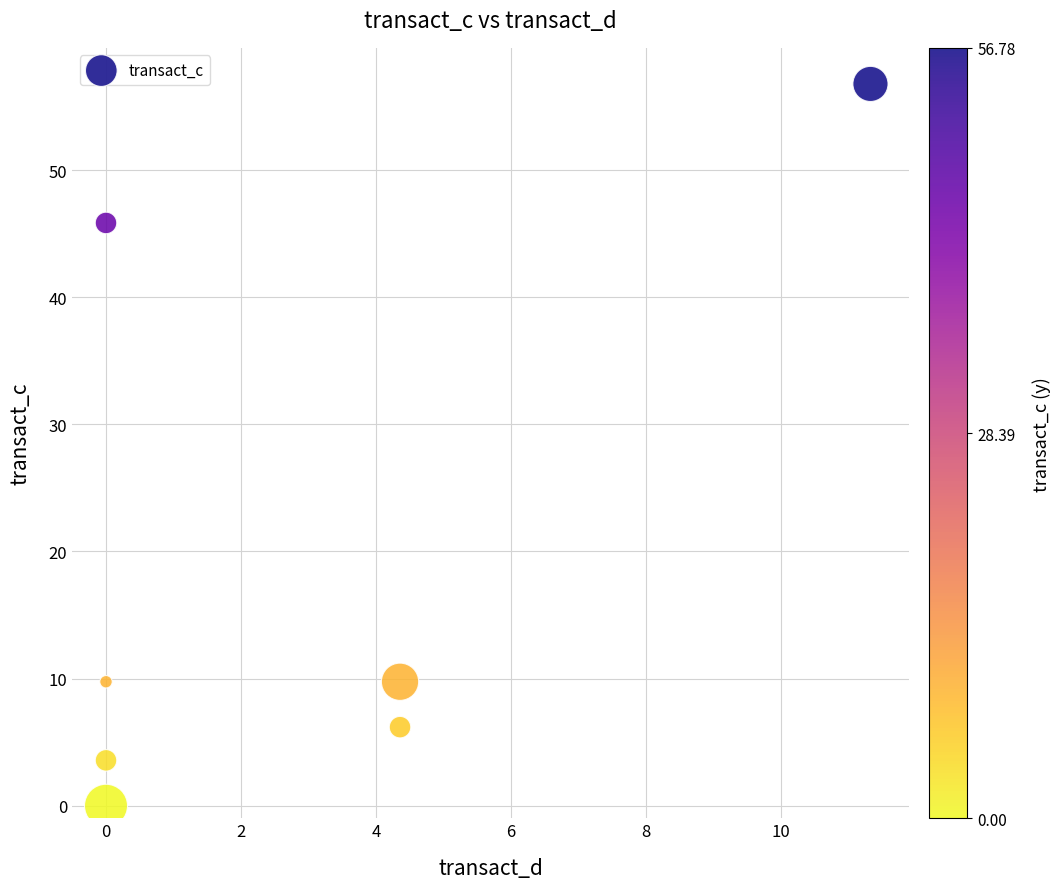

What is the average X value?

2.9